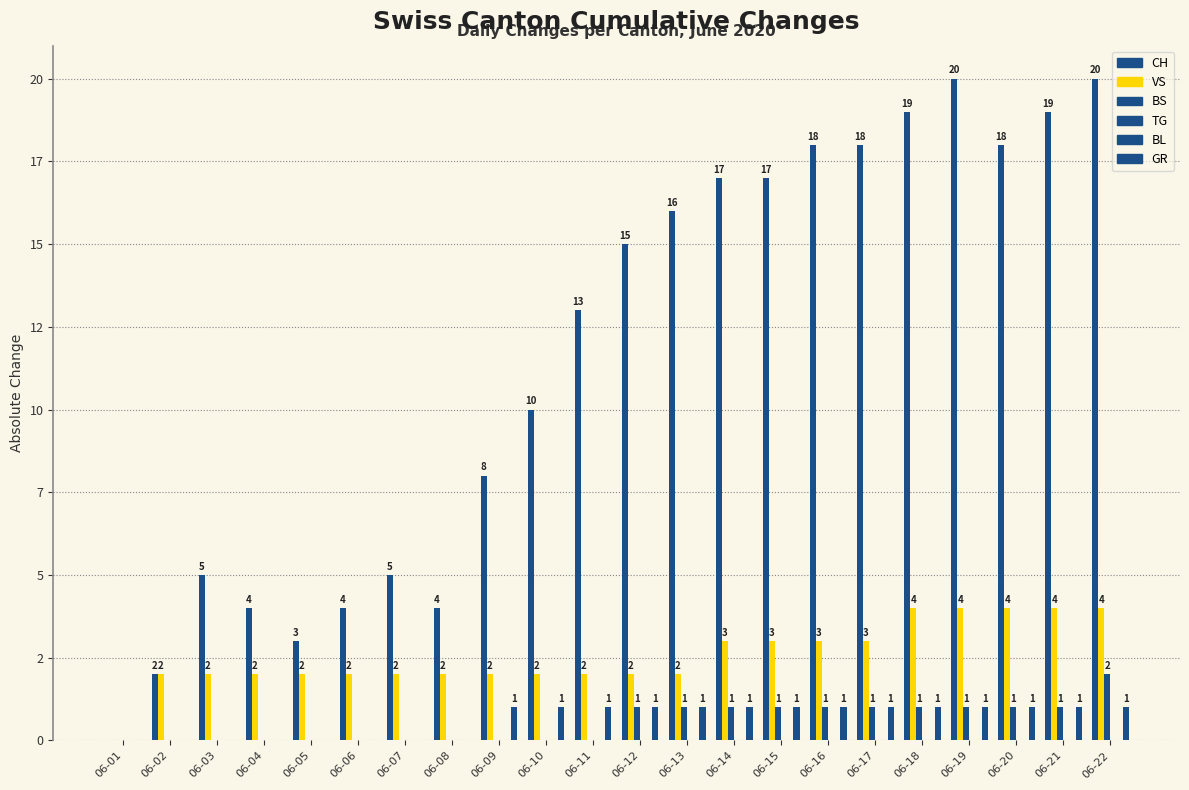

Which category has the highest value in the BS series?

06-22